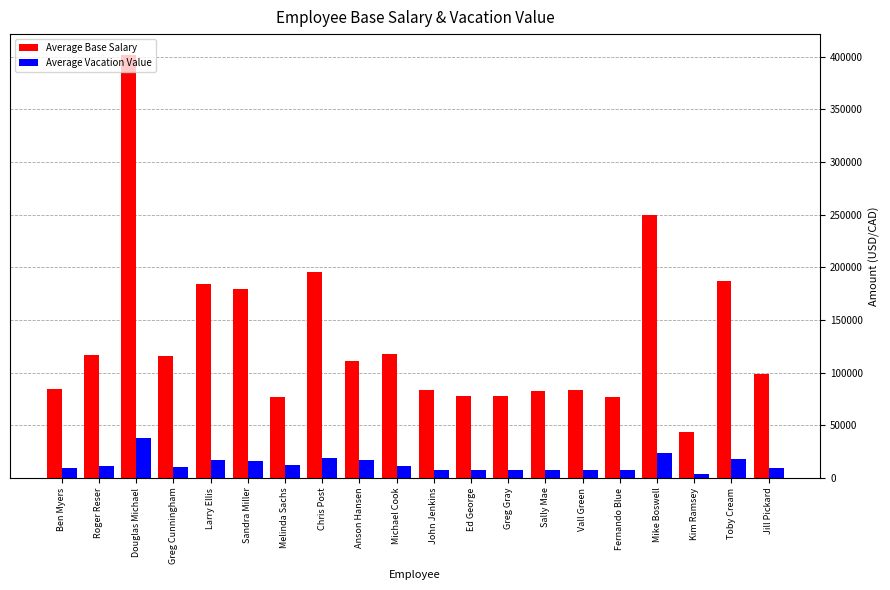

The Average Vacation Value series shows 18395.6 at Chris Post. True or false?

True